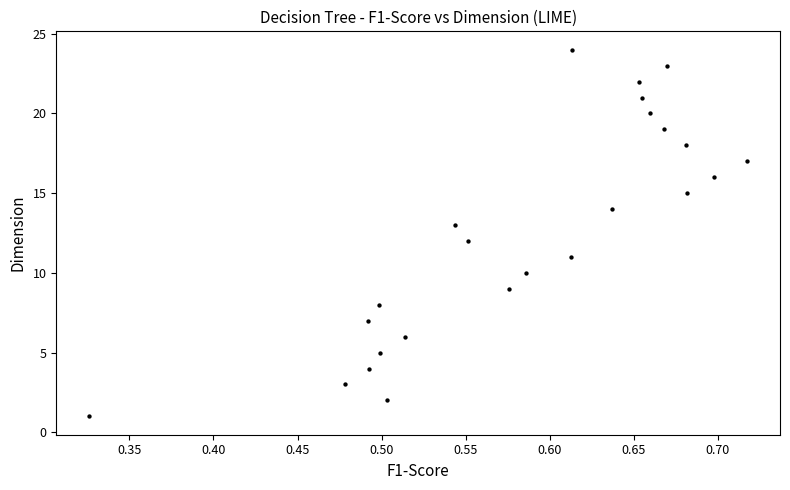

What is the range of Y values (max minus min)?

23